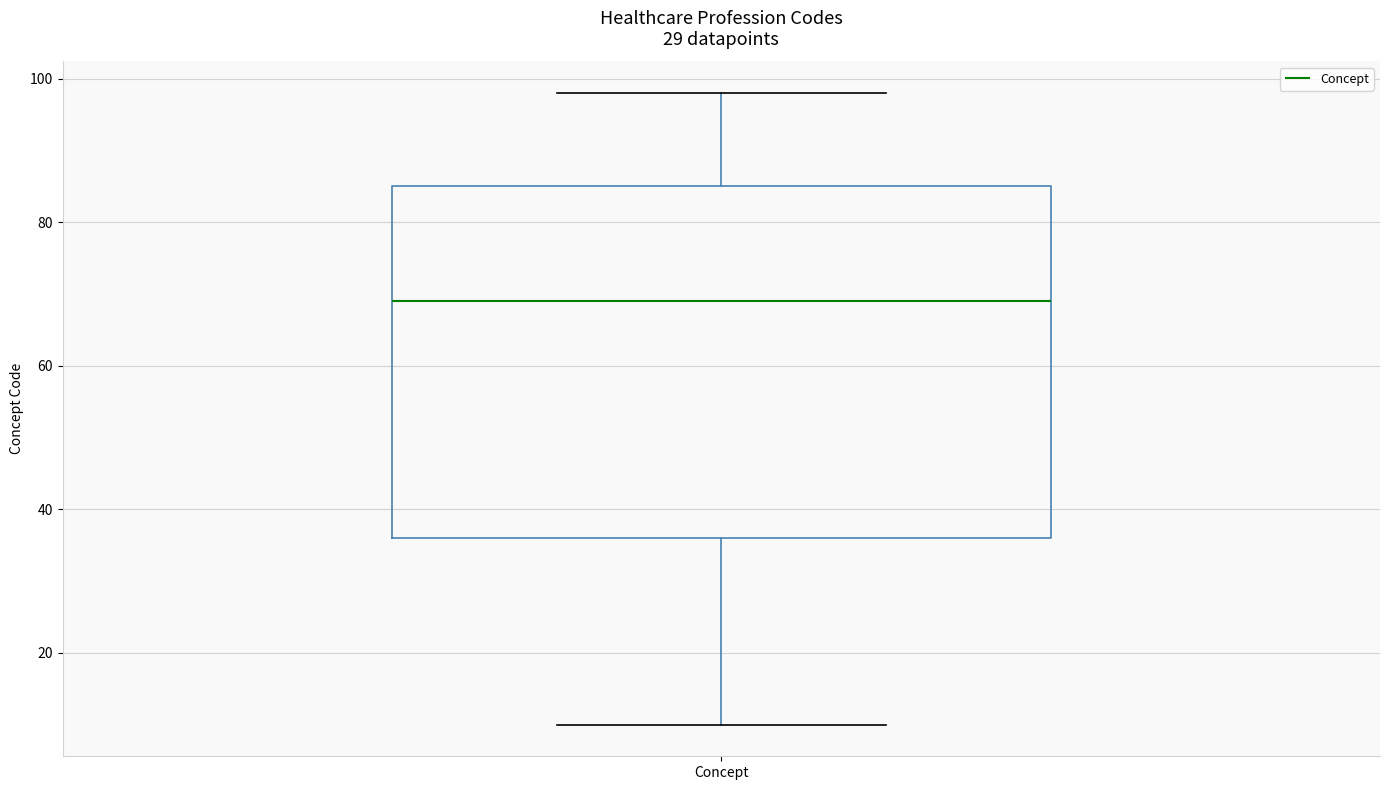

Read this box plot against the y-axis: the position of the median line, the range covered by the box, and the ends of both whiskers. The values are not printed on the chart, so give them approximately, as read against the axis.

median 70, box 36 to 86, whiskers 10 to 98